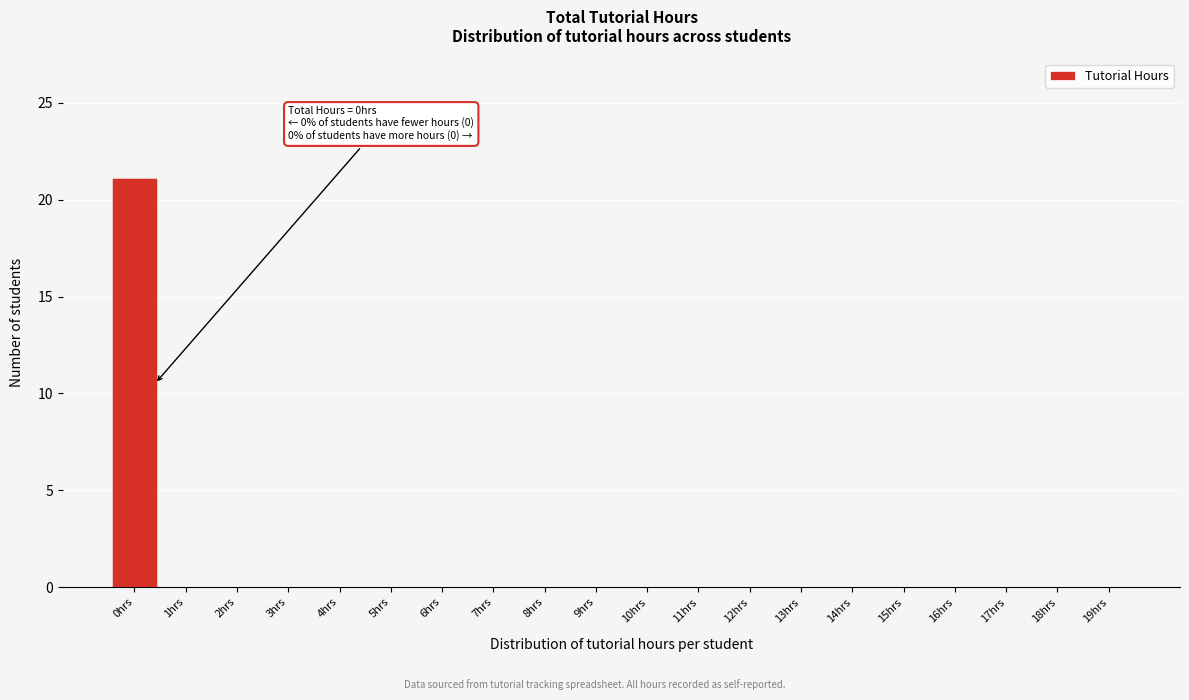

Reading left to right, transcribe all the data shown in this chart.

0hrs=21	1hrs=0	2hrs=0	3hrs=0	4hrs=0	5hrs=0	6hrs=0	7hrs=0	8hrs=0	9hrs=0	10hrs=0	11hrs=0	12hrs=0	13hrs=0	14hrs=0	15hrs=0	16hrs=0	17hrs=0	18hrs=0	19hrs=0